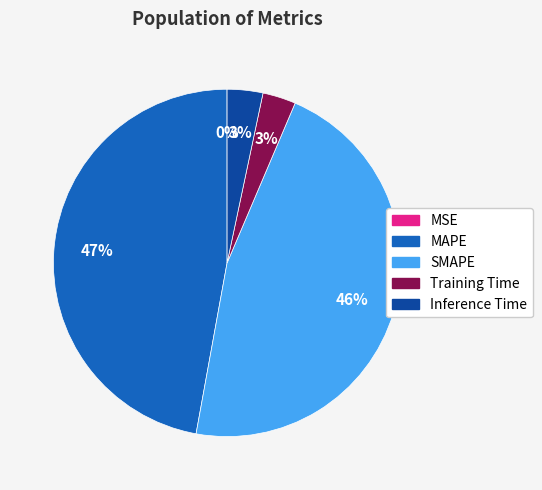

Do SMAPE and MAPE together represent more than half of the pie?

Yes